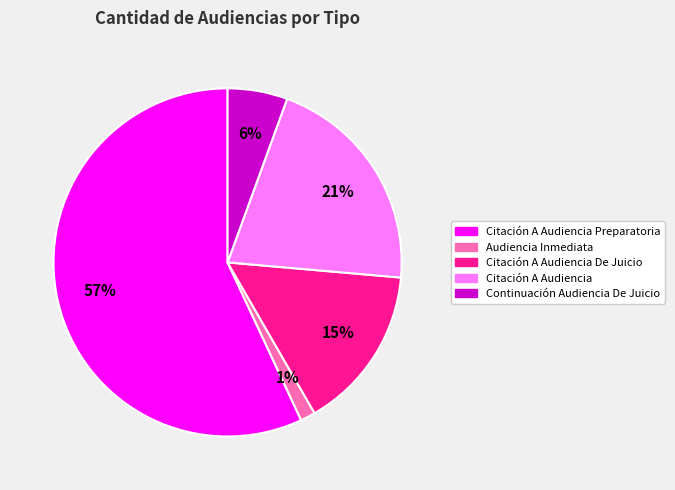

Does any single category account for the majority?

Yes